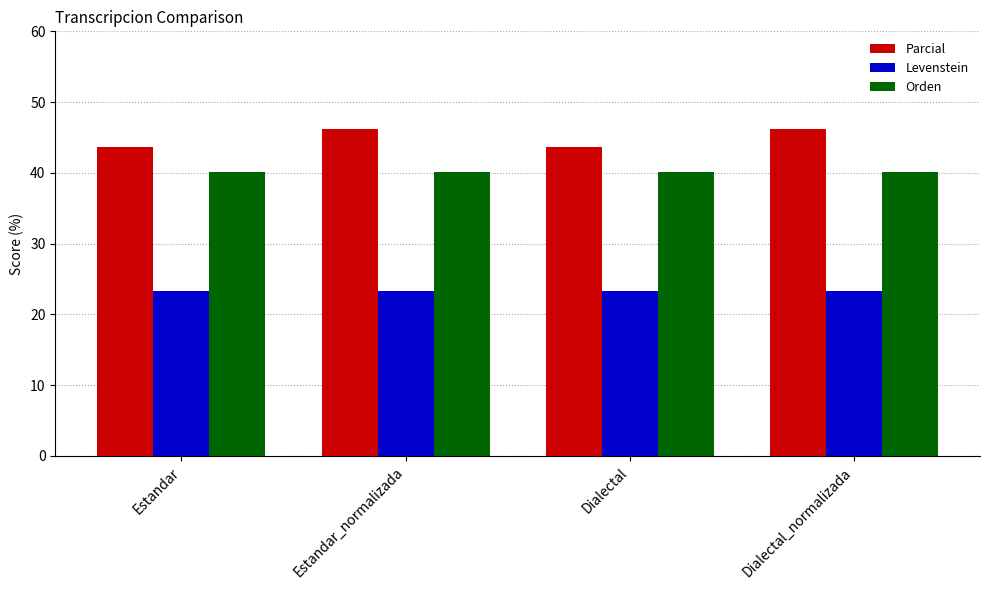

What is the label of the 3rd bar from the left?

Dialectal